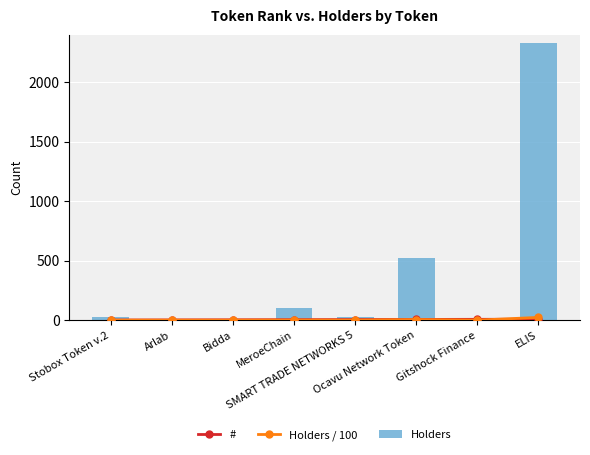

What is the maximum value shown in the chart?

2328.0